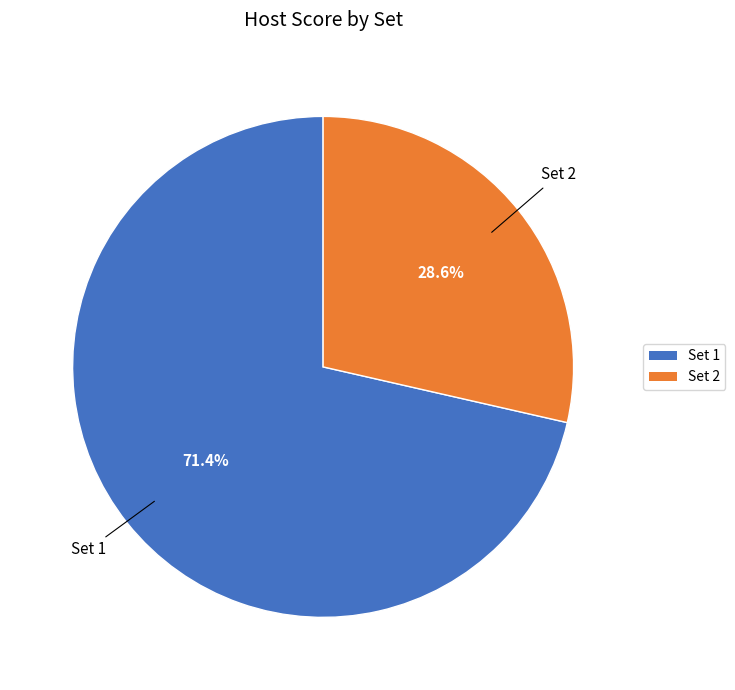

To the nearest percent, what is the combined percentage of Set 2 and Set 1?

100%